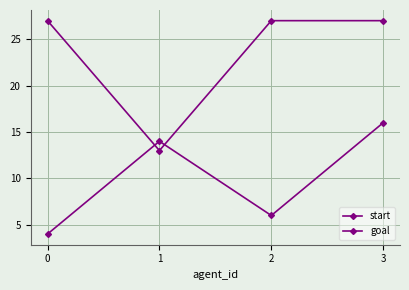

Reading right to left, extract all data points from this chart.

start: 3=16	2=6	1=14	0=4
goal: 3=27	2=27	1=13	0=27